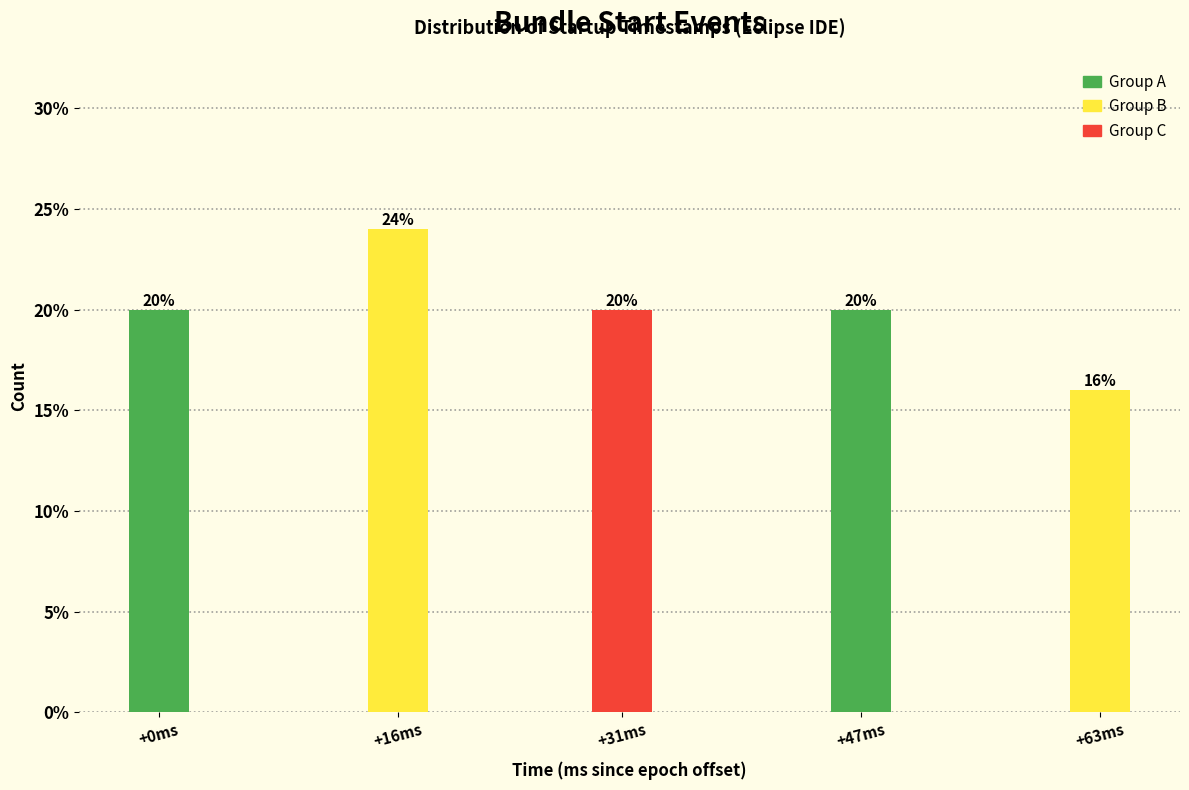

Reading right to left, list all the values displayed in this chart.

+63ms=16	+47ms=20	+31ms=20	+16ms=24	+0ms=20